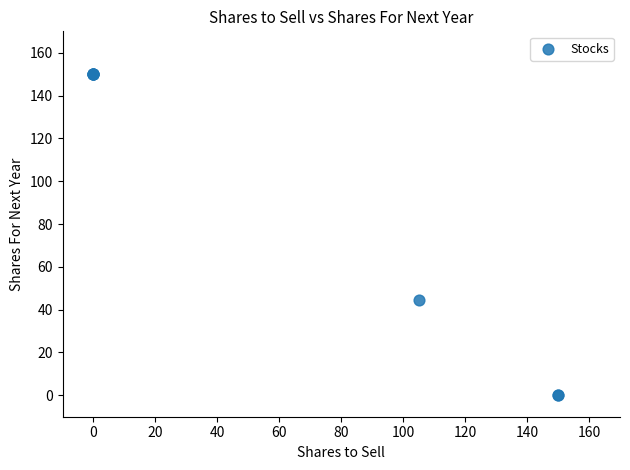

What Y value in the scatter plot is closest to 75?

44.7